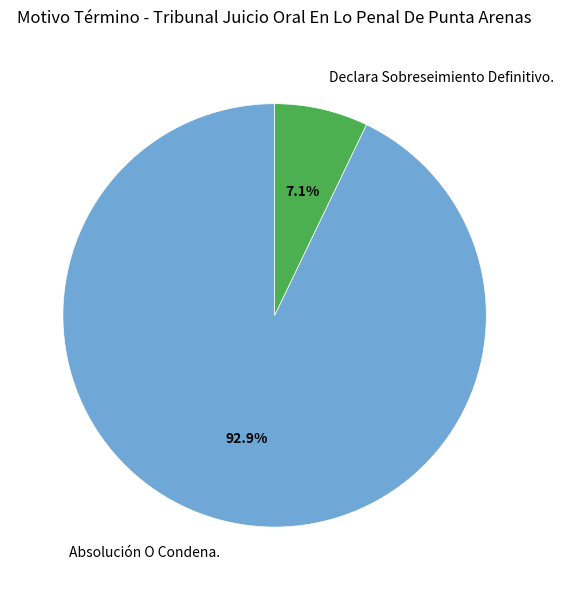

To the nearest percent, what percentage of the pie is Declara Sobreseimiento Definitivo.?

7%